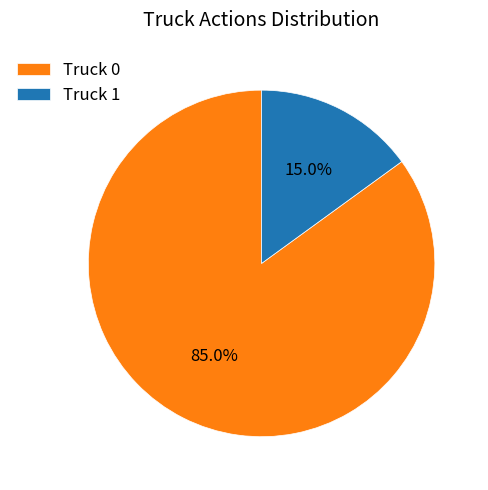

To the nearest percent, what percentage of the pie is Truck 0?

85%